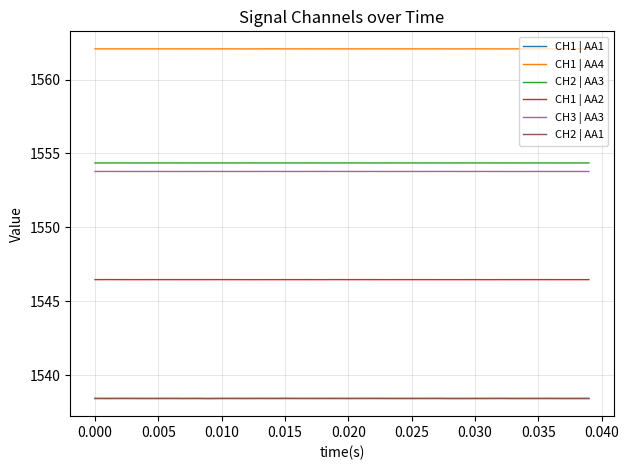

What is the lowest value of the CH1 | AA4 series?

1562.1